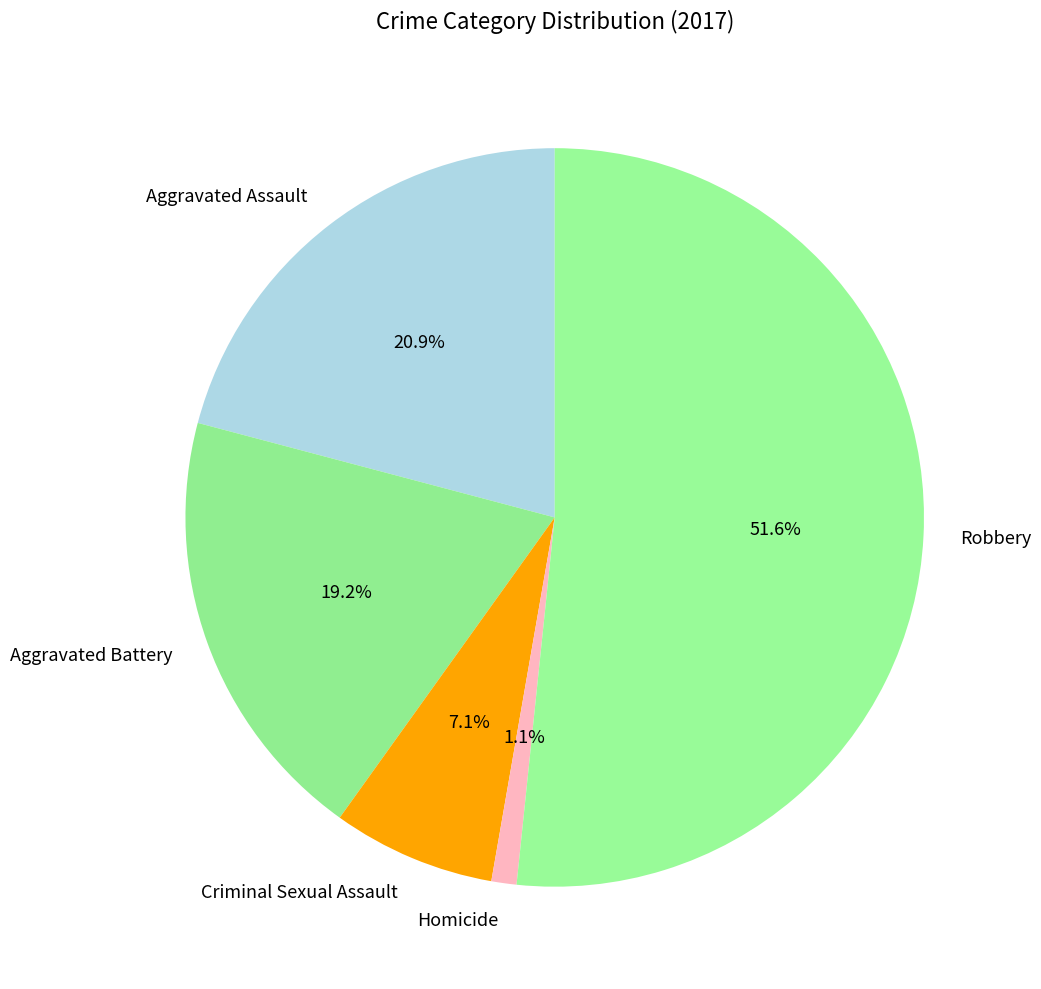

Is it true that Criminal Sexual Assault is 1% of the pie?

False